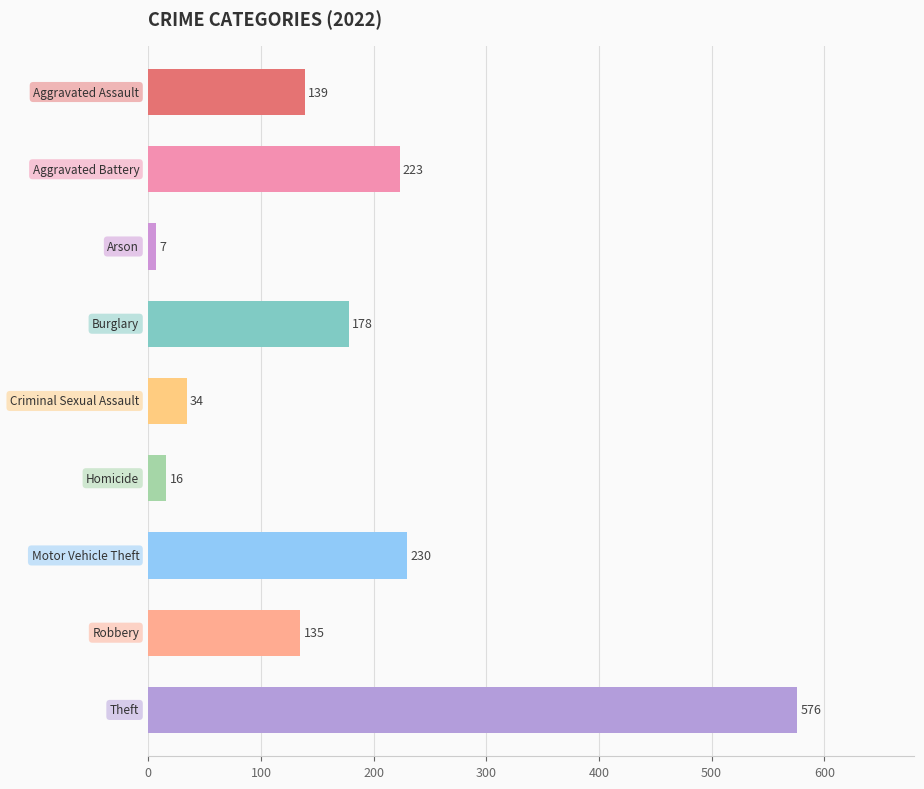

What is the value of the 3rd bar from the top?

7